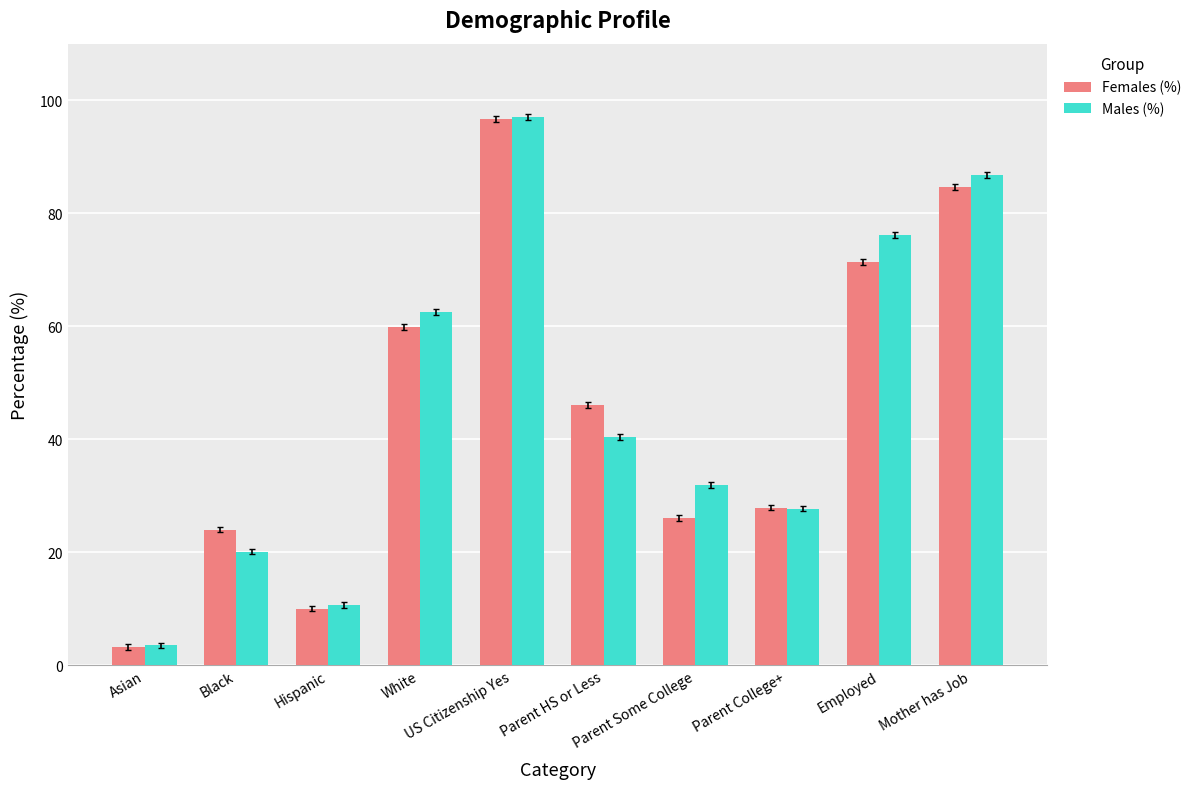

Is the value of Males (%) at Mother has Job greater than the value of Females (%) at Parent College+?

Yes